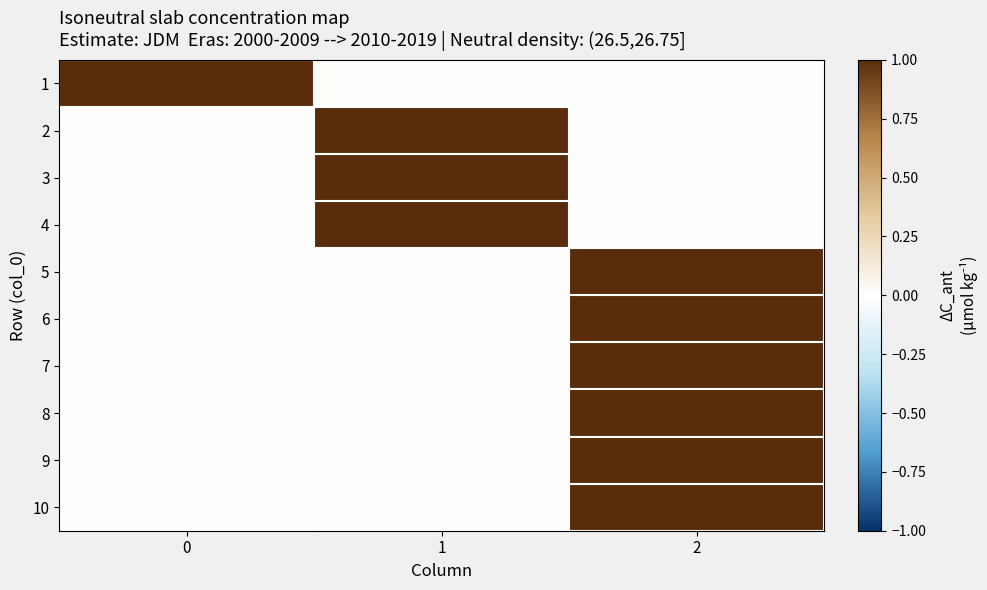

Reading left to right, list all the values displayed in this chart.

1: 0=1	1=0	2=0
2: 0=0	1=1	2=0
3: 0=0	1=1	2=0
4: 0=0	1=1	2=0
5: 0=0	1=0	2=1
6: 0=0	1=0	2=1
7: 0=0	1=0	2=1
8: 0=0	1=0	2=1
9: 0=0	1=0	2=1
10: 0=0	1=0	2=1